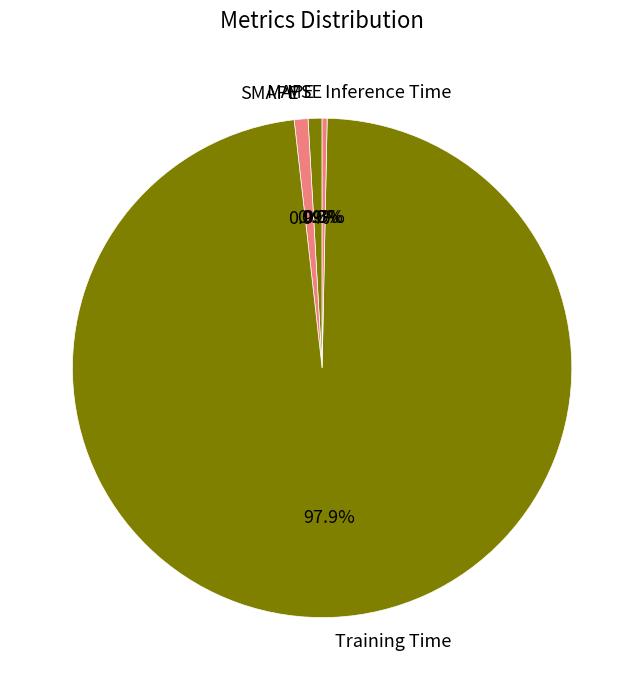

Combined, do Inference Time and SMAPE account for over 50%?

No